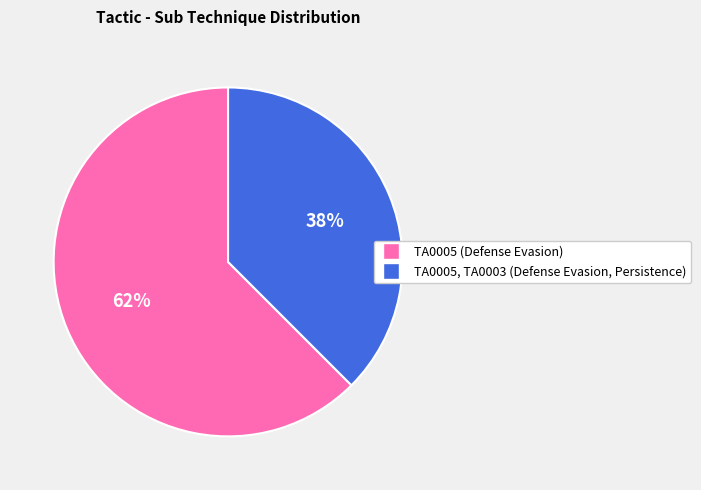

To the nearest percent, what is the average slice percentage?

50%